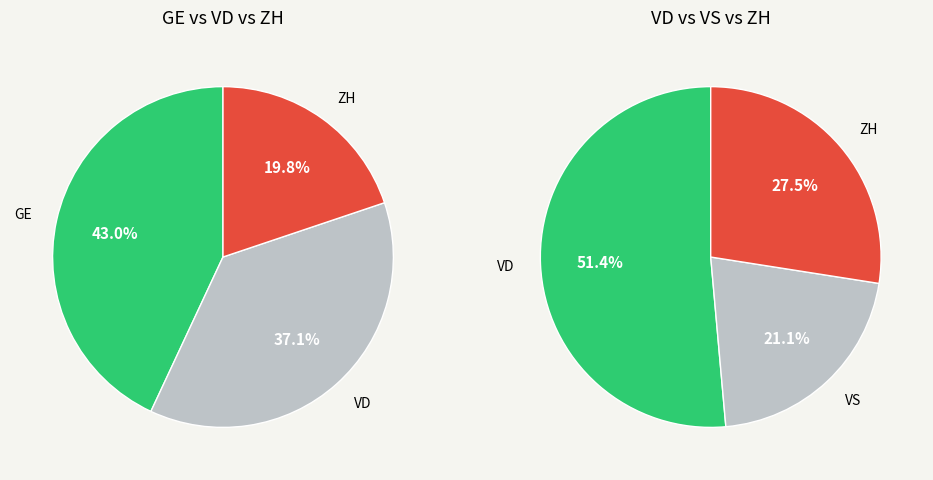

True or false: 26 accounts for 1% of the total.

False